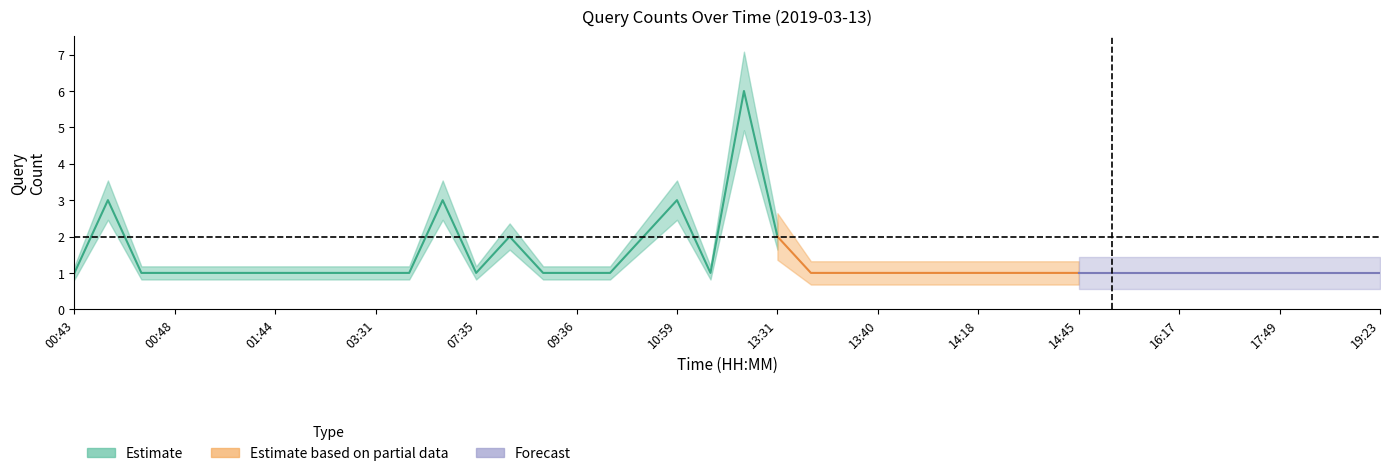

Reading left to right, what are all the values shown in this chart?

count=1	1=3	2=1	3=1	4=1	5=1	6=1	7=1	8=1	9=1	10=1	11=3	12=1	13=2	14=1	15=1	16=1	17=2	18=3	19=1	20=6	21=2	22=1	23=1	24=1	25=1	26=1	27=1	28=1	29=1	30=1	31=1	32=1	33=1	34=1	35=1	36=1	37=1	38=1	39=1